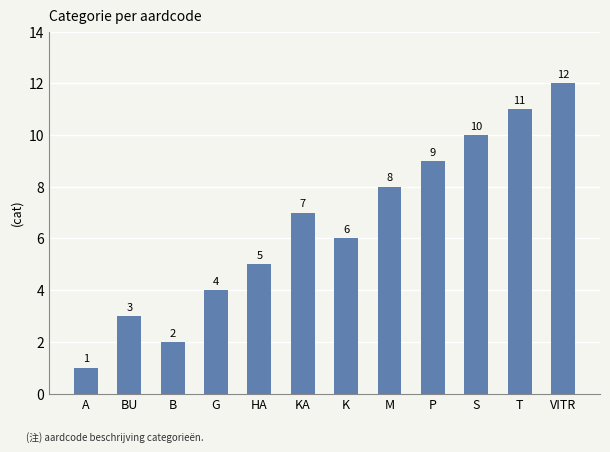

Which category has the highest value across all series?

VITR